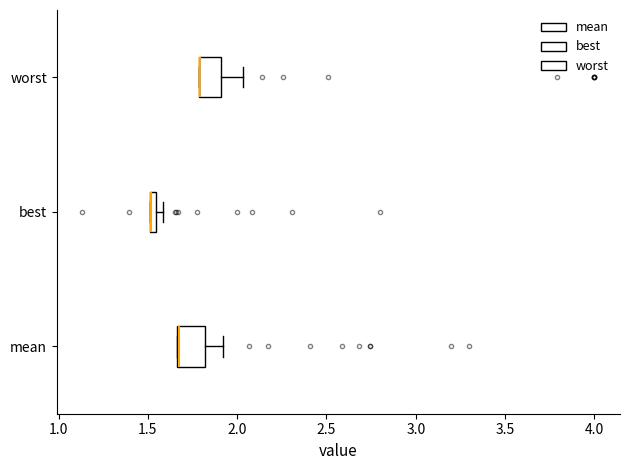

Where does the right whisker of the box for worst end on the x-axis? The values are not printed on the chart, so give them approximately, as read against the axis.

2.05